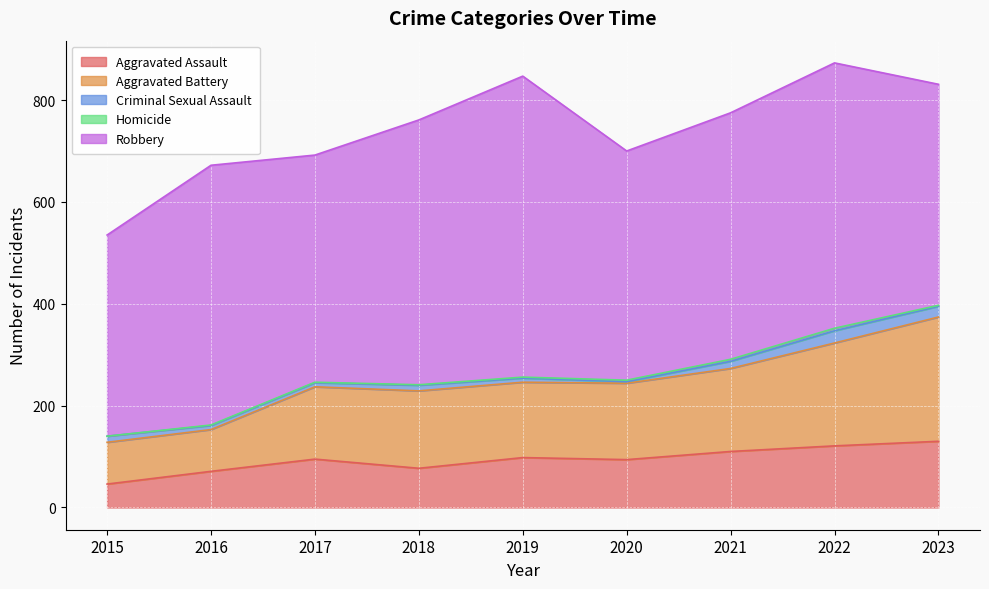

True or false: Aggravated Battery has more than 1 points higher than both neighbors.

False